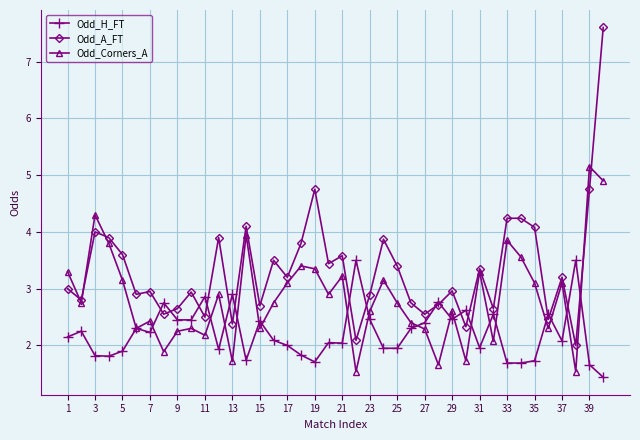

List the series in order of their peak value, highest first.

Odd_A_FT, Odd_Corners_A, Odd_H_FT